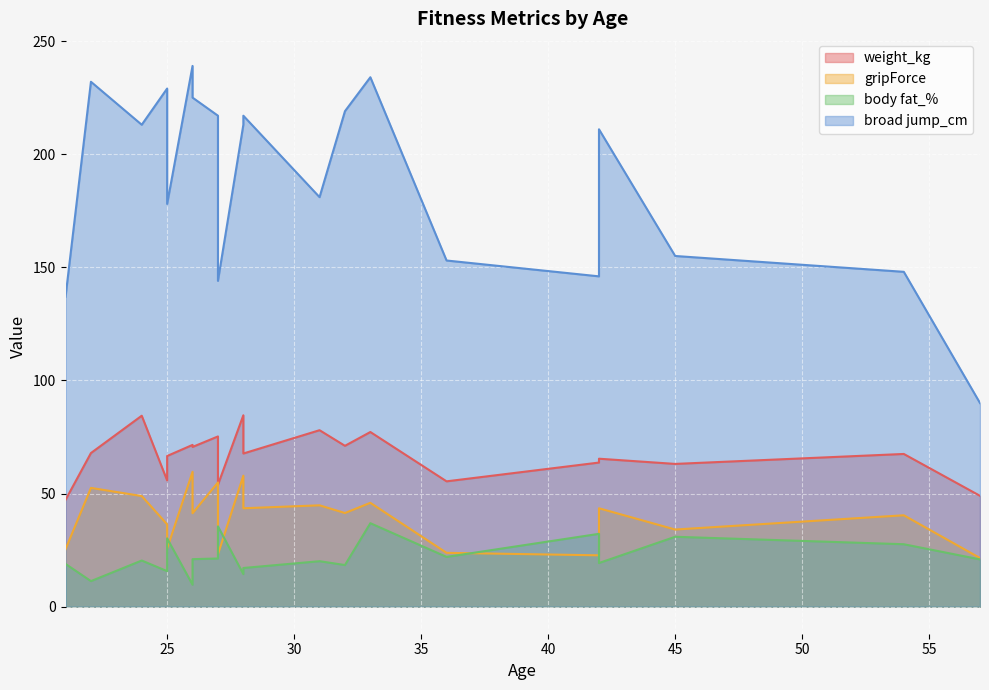

In broad jump_cm, how many points are higher than both neighbors (excluding endpoints)?

6